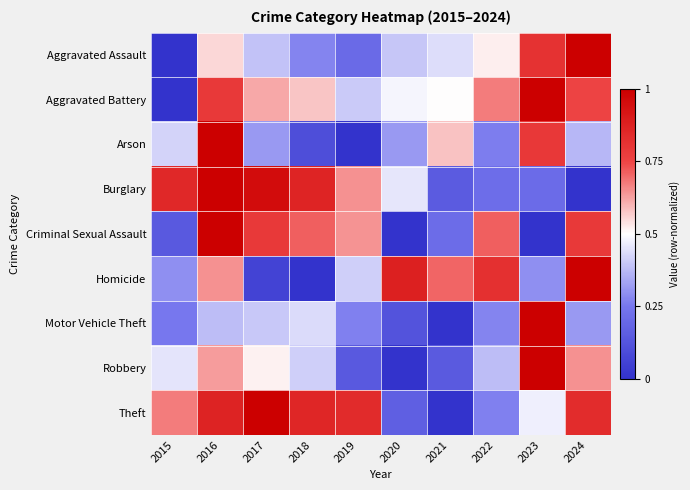

Reading left to right, list all the values displayed in this chart.

Aggravated Assault: 2015=0.0	2016=0.6	2017=0.4	2018=0.3	2019=0.2	2020=0.4	2021=0.4	2022=0.5	2023=0.8	2024=1.0
Aggravated Battery: 2015=0.0	2016=0.8	2017=0.6	2018=0.6	2019=0.4	2020=0.5	2021=0.5	2022=0.7	2023=1.0	2024=0.8
Arson: 2015=0.4	2016=1.0	2017=0.3	2018=0.1	2019=0.0	2020=0.3	2021=0.6	2022=0.3	2023=0.8	2024=0.4
Burglary: 2015=0.9	2016=1.0	2017=1.0	2018=0.9	2019=0.6	2020=0.5	2021=0.1	2022=0.2	2023=0.2	2024=0.0
Criminal Sexual Assault: 2015=0.1	2016=1.0	2017=0.8	2018=0.7	2019=0.6	2020=0.0	2021=0.2	2022=0.7	2023=0.0	2024=0.8
Homicide: 2015=0.3	2016=0.6	2017=0.1	2018=0.0	2019=0.4	2020=0.9	2021=0.7	2022=0.8	2023=0.3	2024=1.0
Motor Vehicle Theft: 2015=0.3	2016=0.4	2017=0.4	2018=0.4	2019=0.3	2020=0.1	2021=0.0	2022=0.3	2023=1.0	2024=0.3
Robbery: 2015=0.4	2016=0.6	2017=0.5	2018=0.4	2019=0.1	2020=0.0	2021=0.1	2022=0.4	2023=1.0	2024=0.6
Theft: 2015=0.7	2016=0.9	2017=1.0	2018=0.9	2019=0.8	2020=0.2	2021=0.0	2022=0.3	2023=0.5	2024=0.8